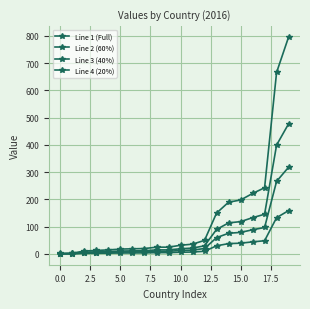

True or false: Line 1 (Full) has more than 0 points higher than both neighbors.

False